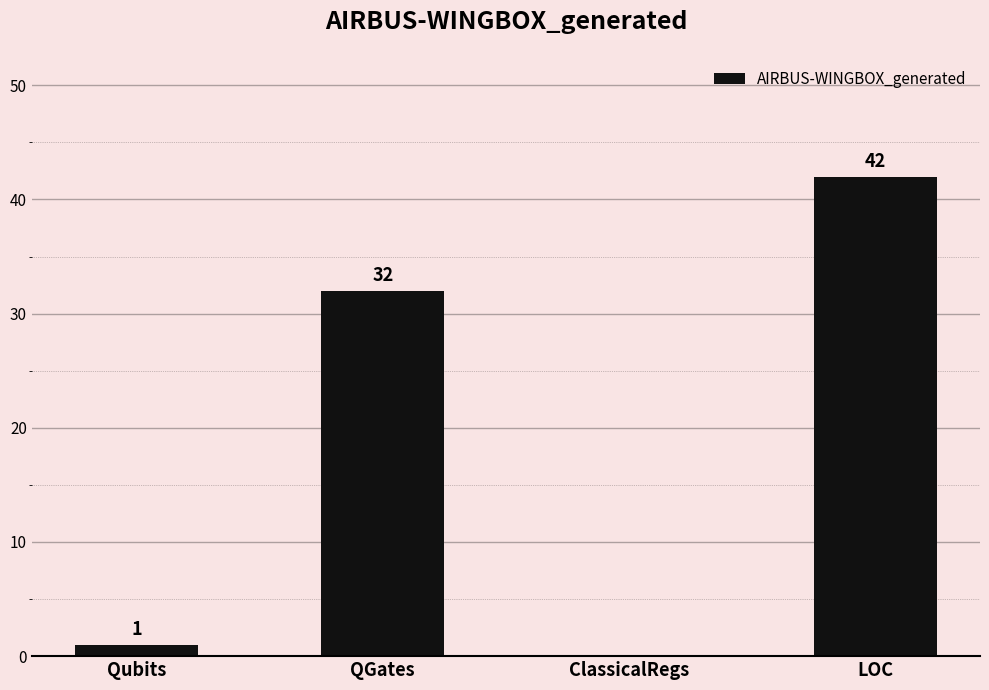

Between LOC and QGates, which is larger?

LOC